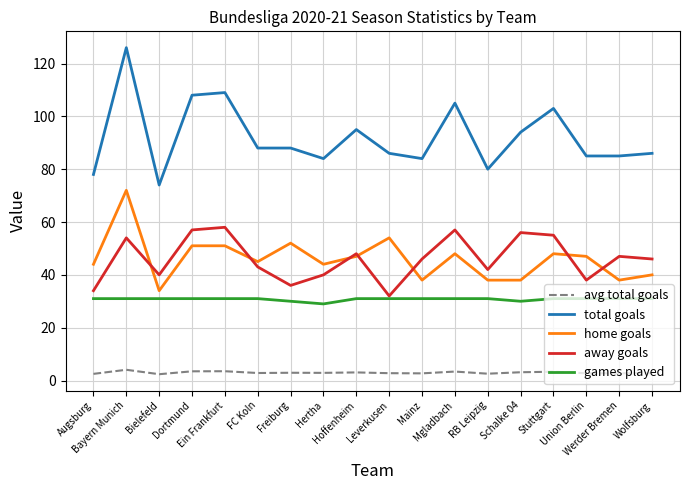

What is the minimum value for total goals?

74.0